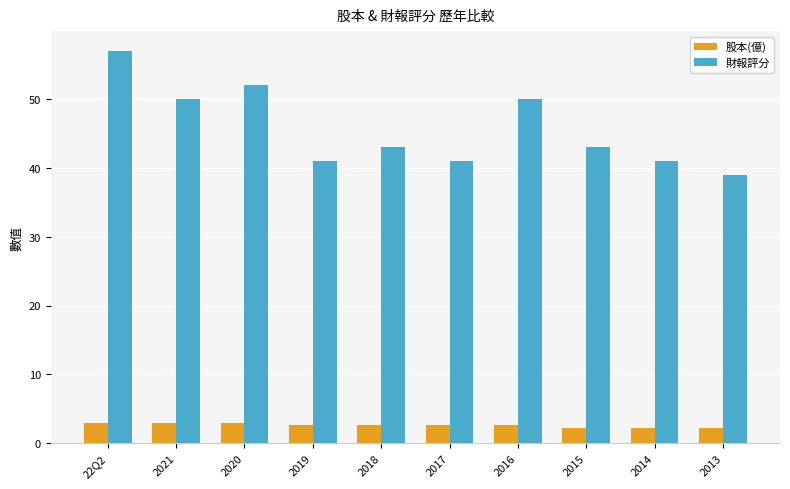

Reading left to right, what are all the values shown in this chart?

股本(億): 3.0	3.0	3.0	2.6	2.6	2.6	2.6	2.2	2.2	2.2
財報評分: 57.0	50.0	52.0	41.0	43.0	41.0	50.0	43.0	41.0	39.0